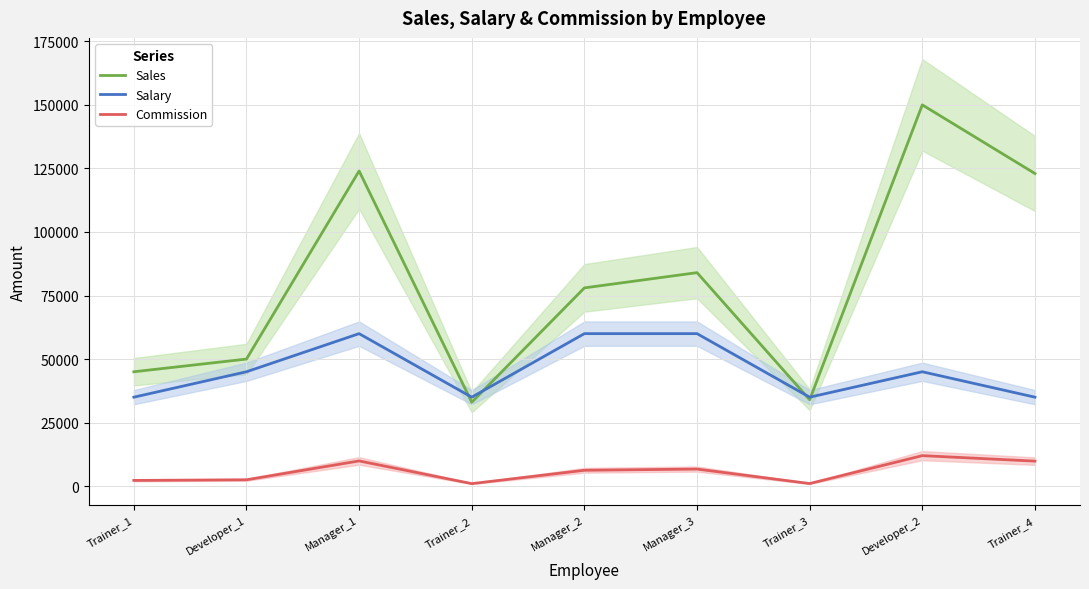

Between Trainer_3 and Developer_2, which series saw the biggest shift?

Sales